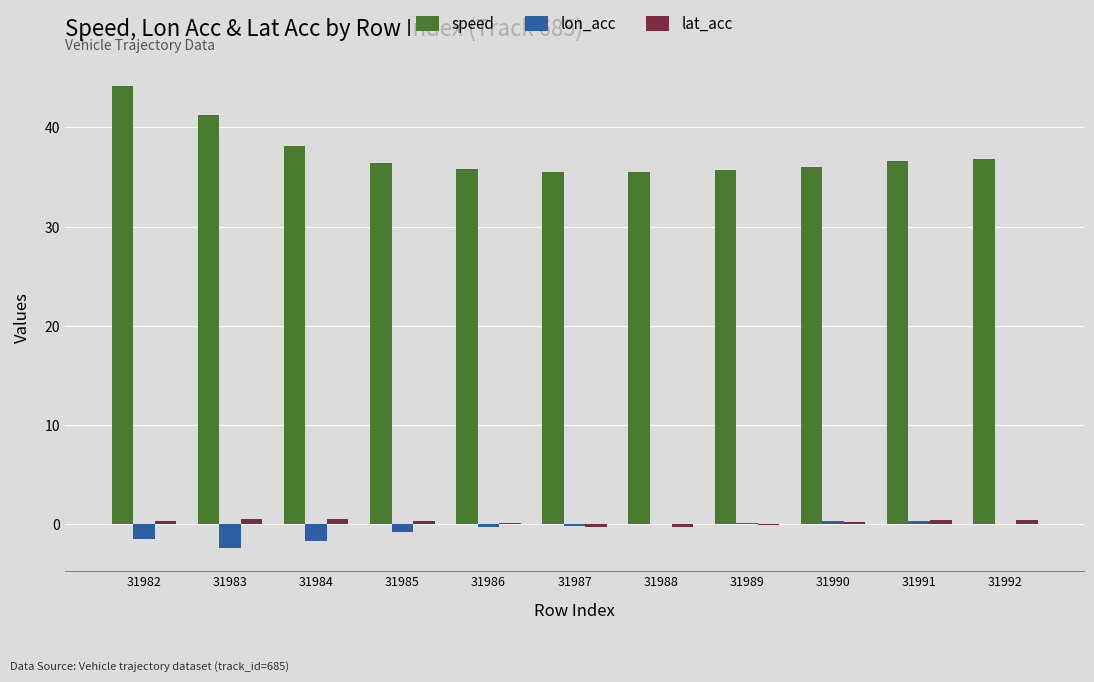

At which label is speed closest to 39?

31984